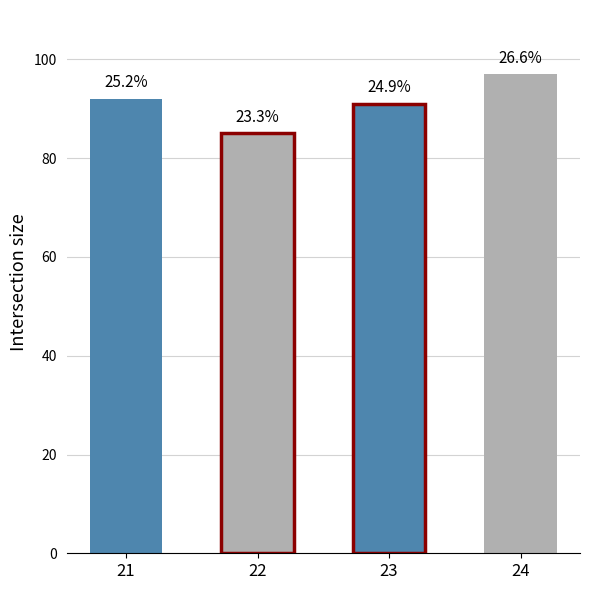

Does the chart contain stacked bars?

No